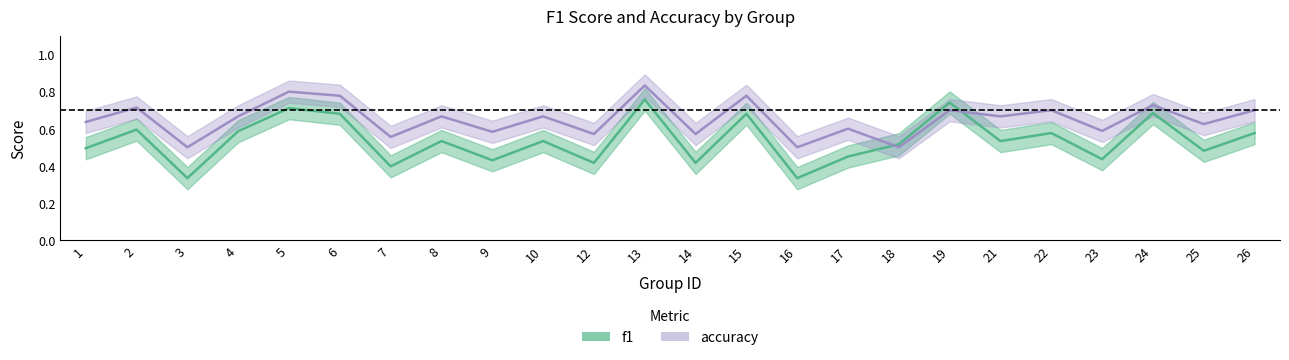

List the series in order of their overall mean, lowest first.

f1, accuracy